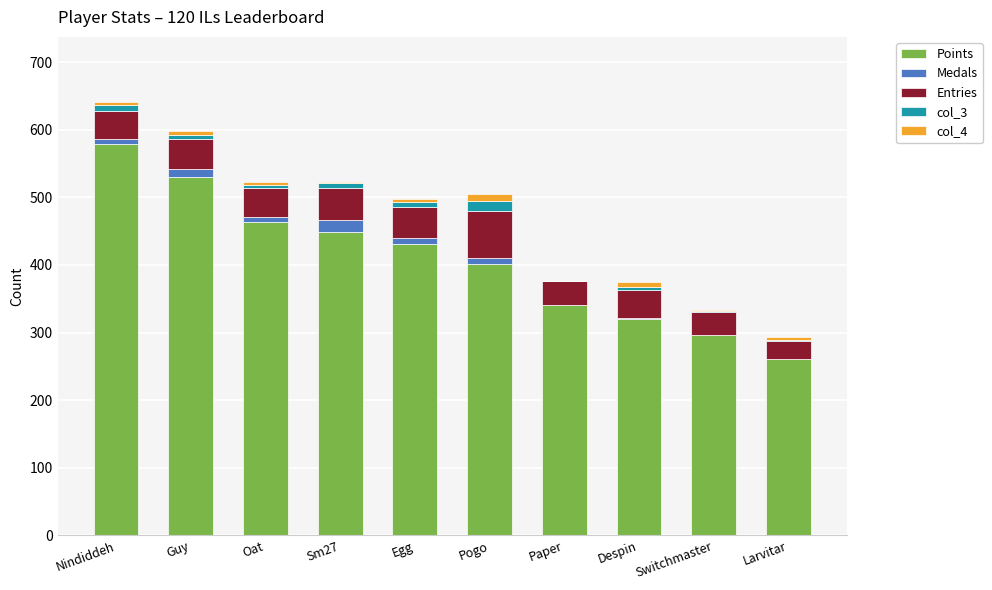

What is the maximum value for Points?

579